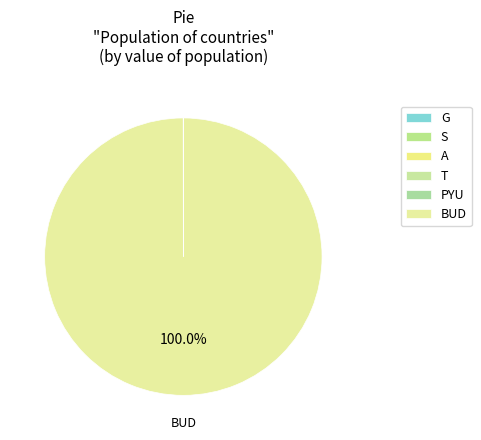

Count the number of slices in the pie.

6